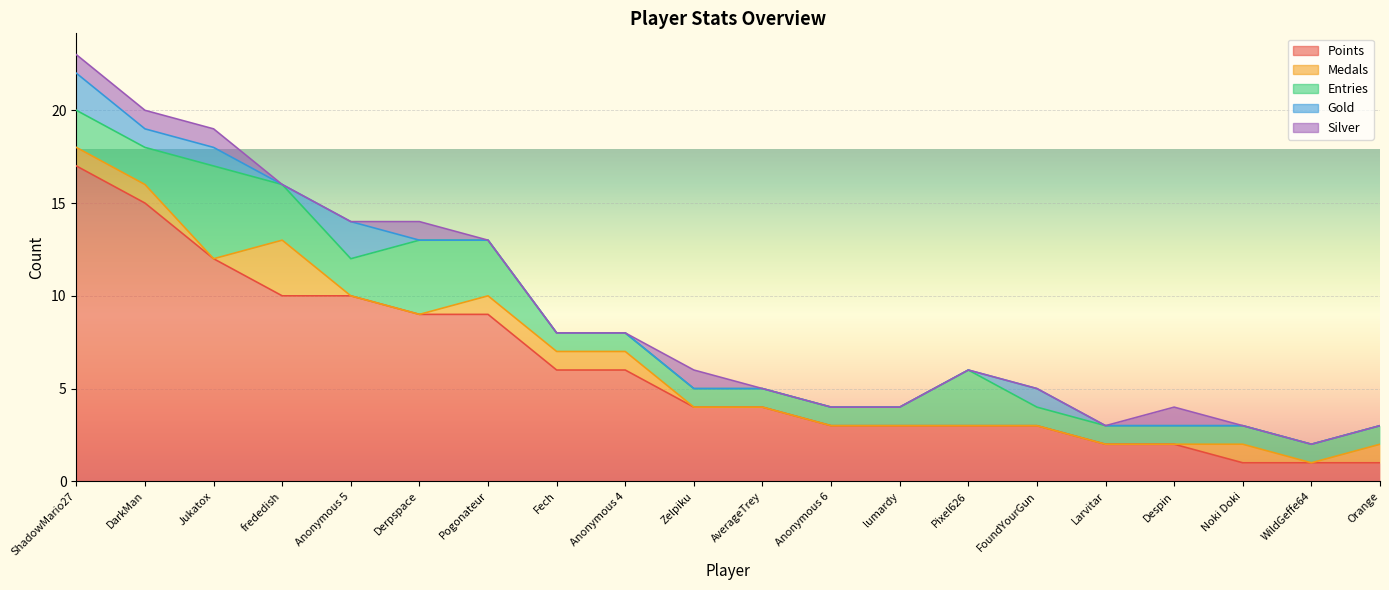

What is the difference between the maximum and minimum values in the Points series?

16